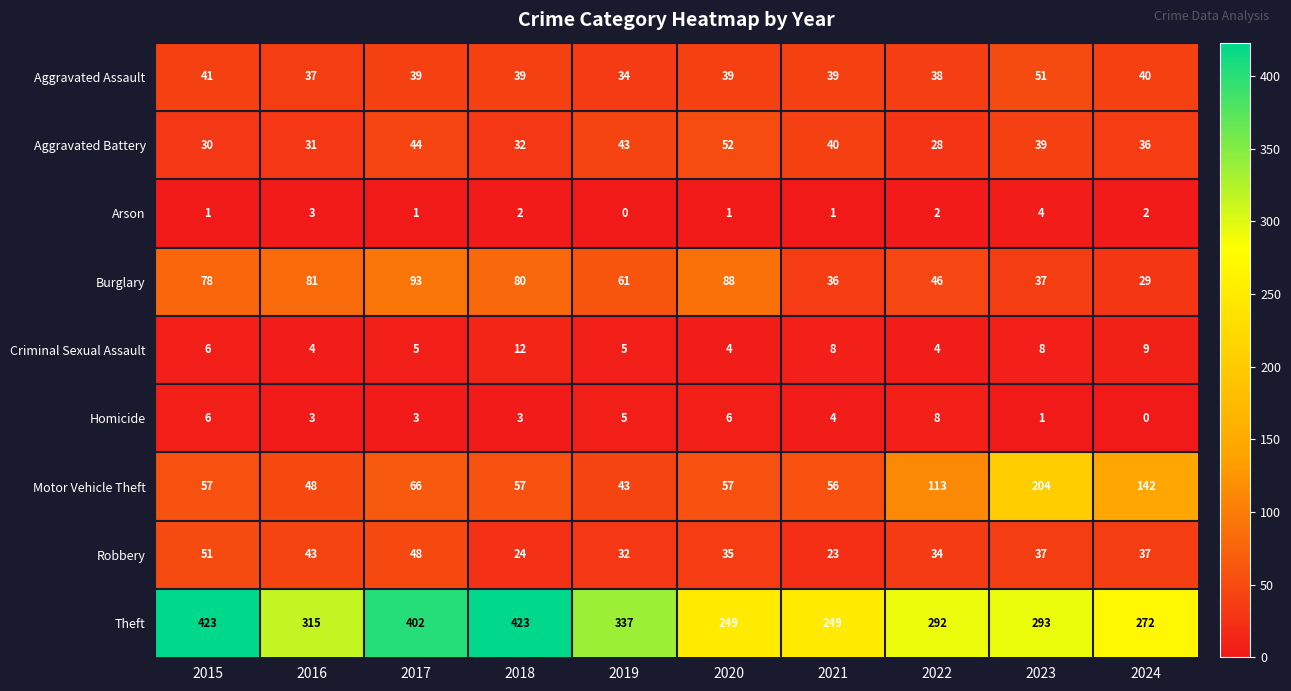

The value of Motor Vehicle Theft at 2022 is 202. True or false?

False